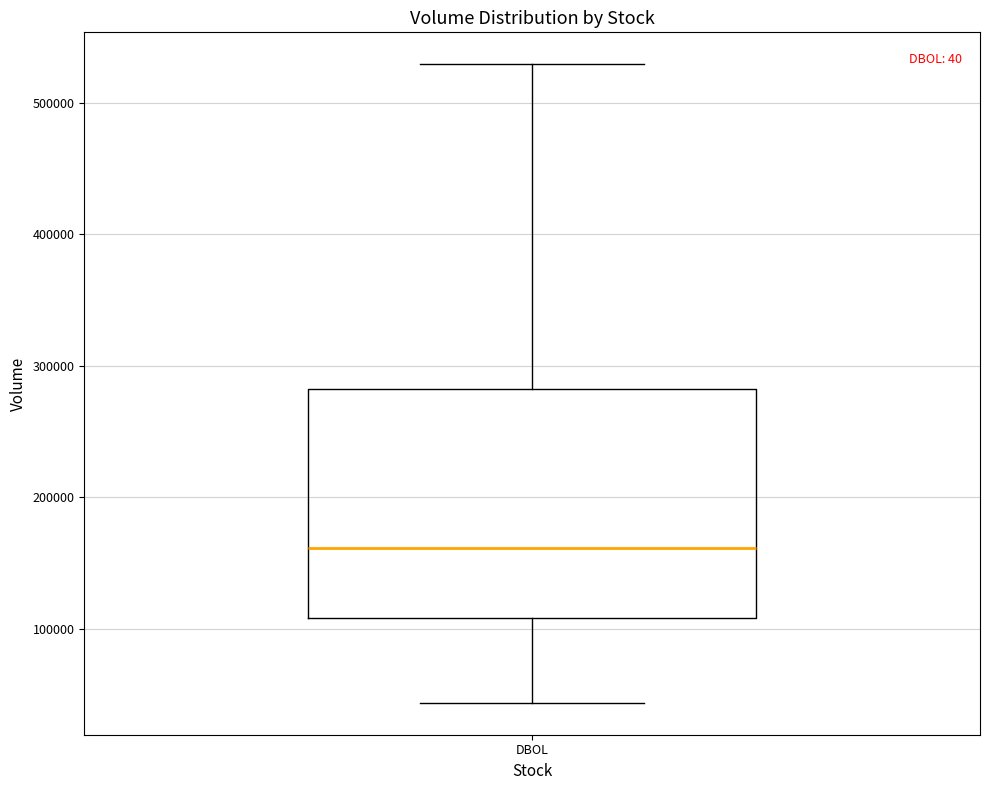

Where does the lower whisker of the box for DBOL end on the y-axis? The values are not printed on the chart, so give them approximately, as read against the axis.

40000